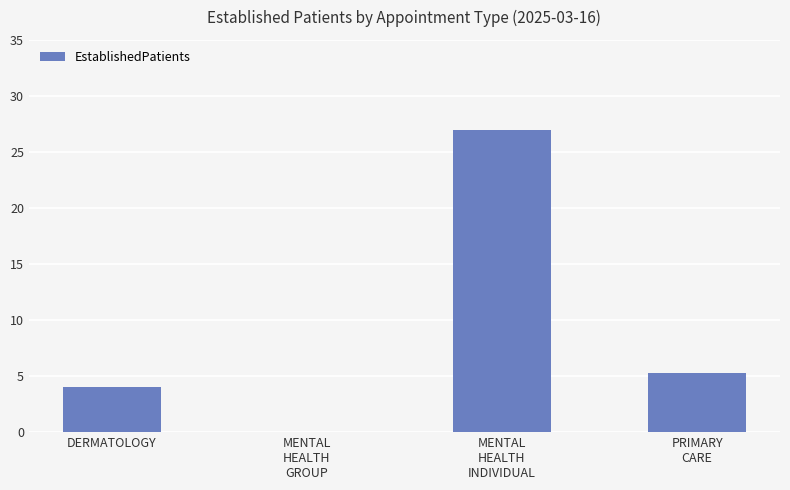

Which label corresponds to the largest value in the chart?

MENTAL
HEALTH
INDIVIDUAL